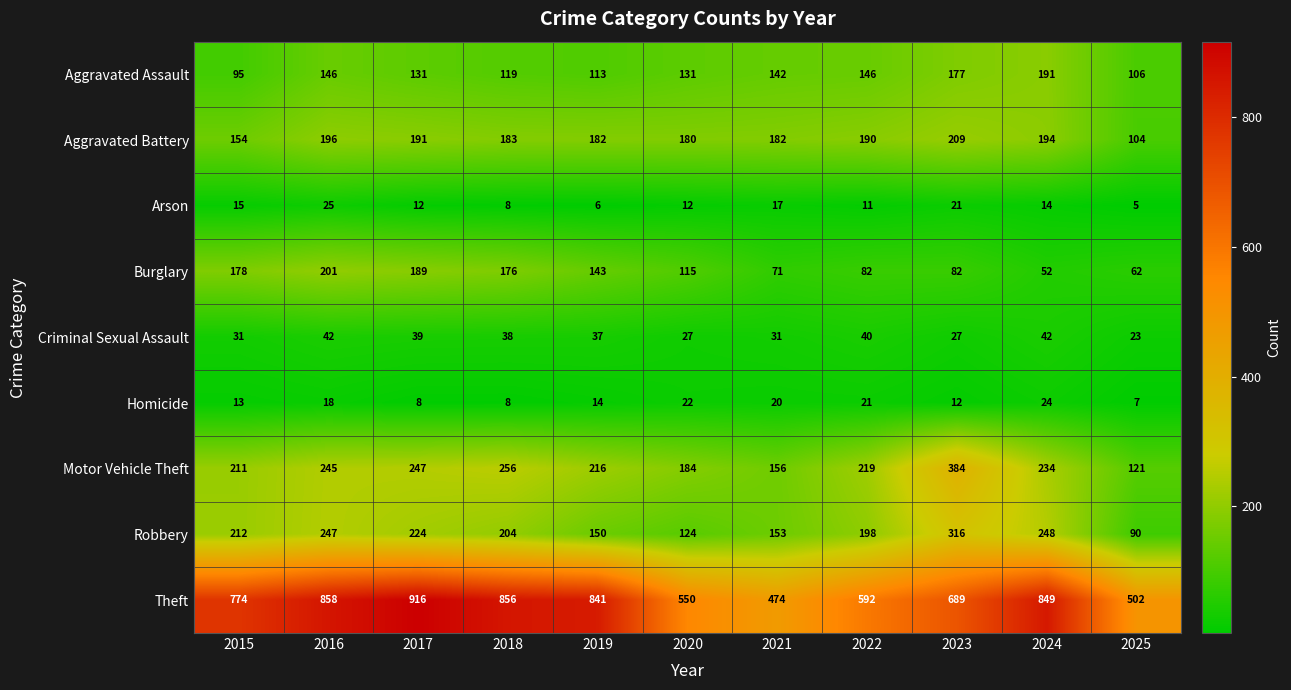

What is the average value of the Aggravated Battery series?

179